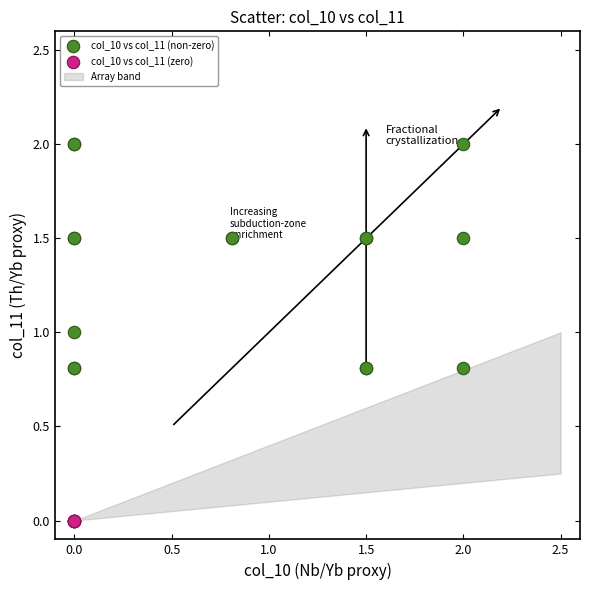

Which series contains the highest Y value?

col_10 vs col_11 (non-zero)